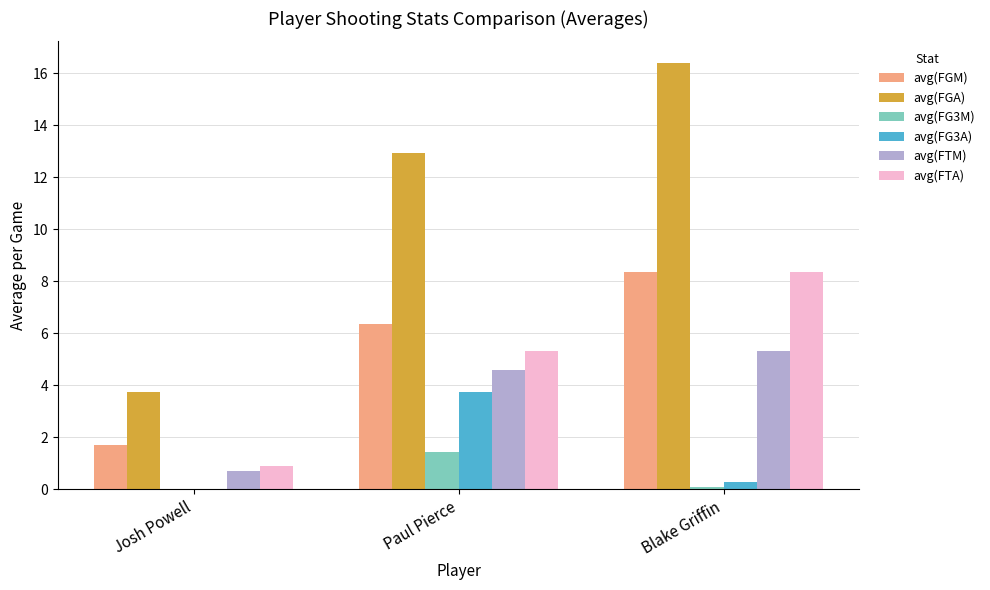

What is the maximum value for avg(FTA)?

8.4